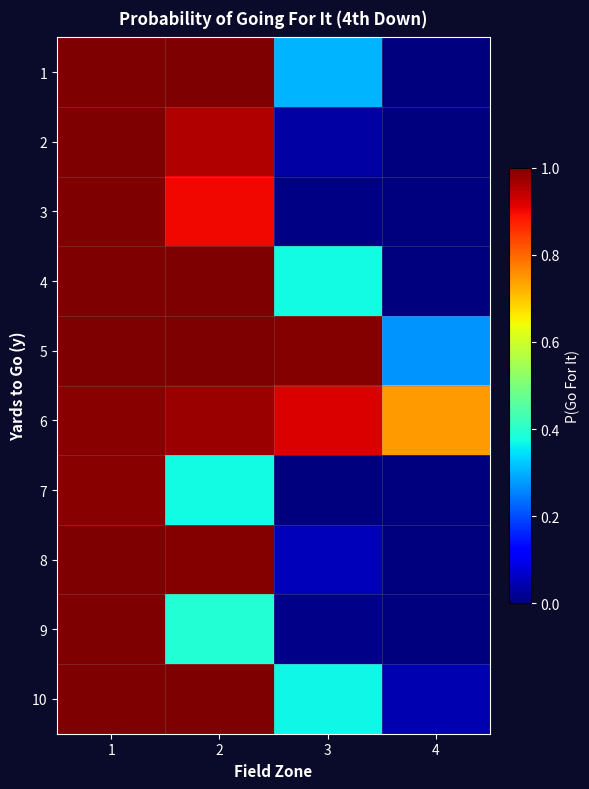

Reading left to right, what are all the values shown in this chart?

1: 1=1.0	2=1.0	3=0.3	4=0.0
2: 1=1.0	2=1.0	3=0.0	4=0.0
3: 1=1.0	2=0.9	3=0.0	4=0.0
4: 1=1.0	2=1.0	3=0.4	4=0.0
5: 1=1.0	2=1.0	3=1.0	4=0.3
6: 1=1.0	2=1.0	3=0.9	4=0.7
7: 1=1.0	2=0.4	3=0.0	4=0.0
8: 1=1.0	2=1.0	3=0.1	4=0.0
9: 1=1.0	2=0.4	3=0.0	4=0.0
10: 1=1.0	2=1.0	3=0.4	4=0.0